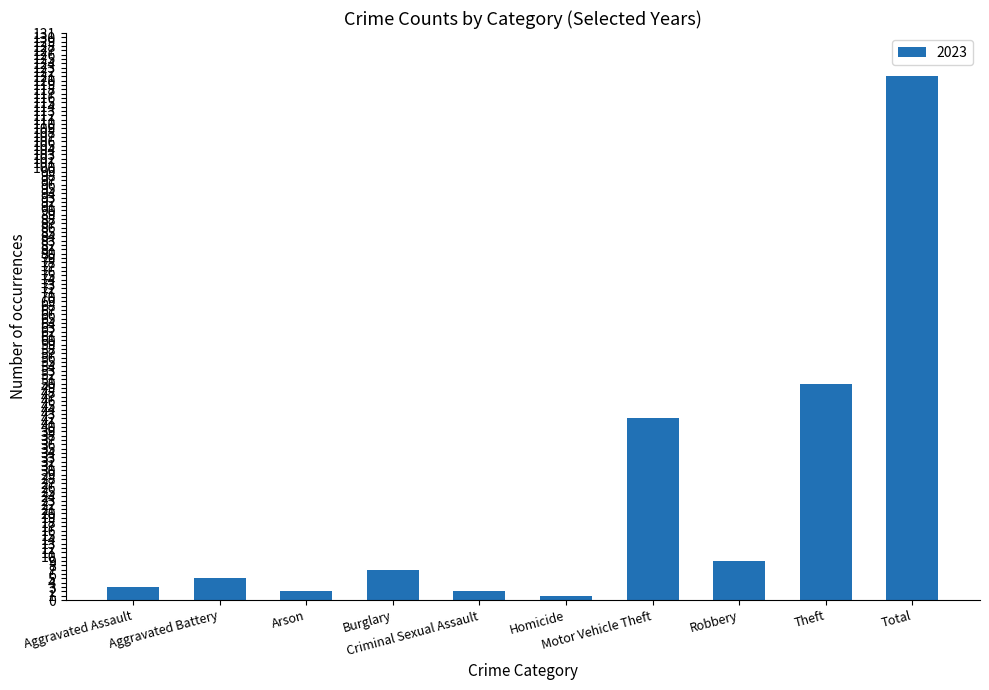

Between Motor Vehicle Theft and Homicide, which is larger?

Motor Vehicle Theft